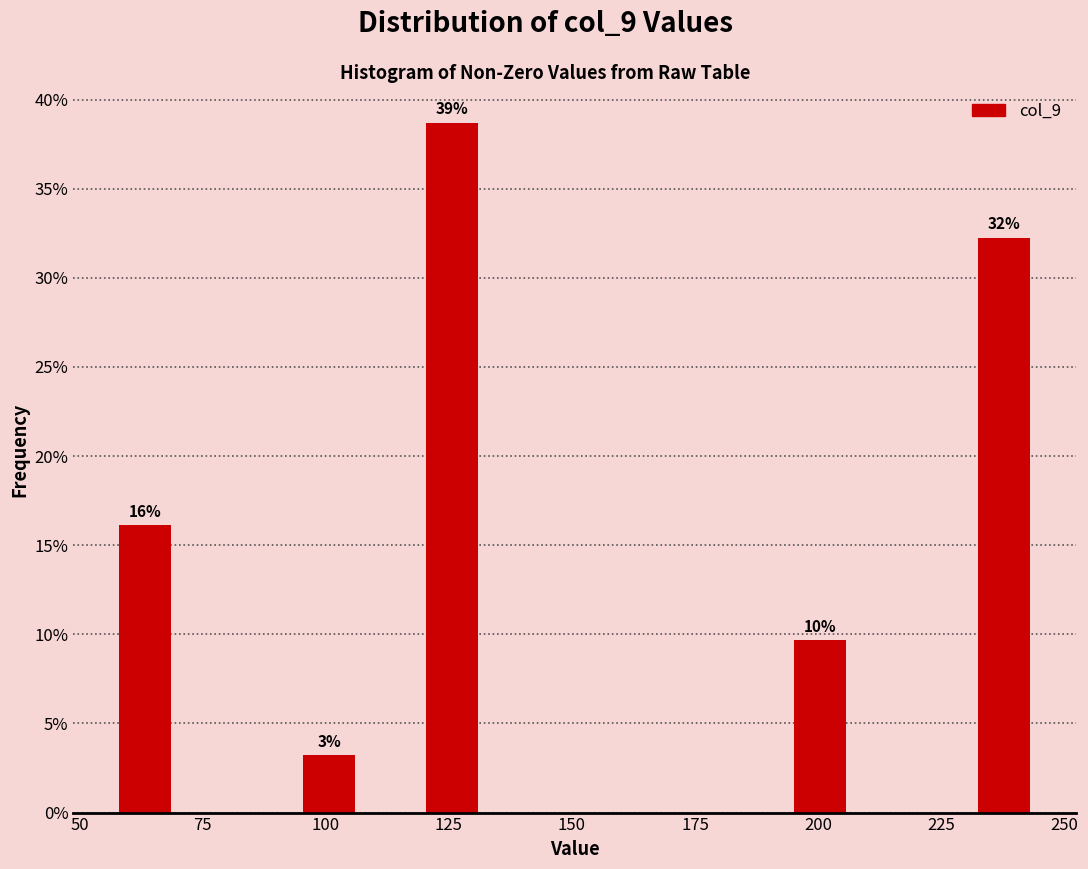

Read against the x-axis, roughly where is the centre of the tallest bar?

125